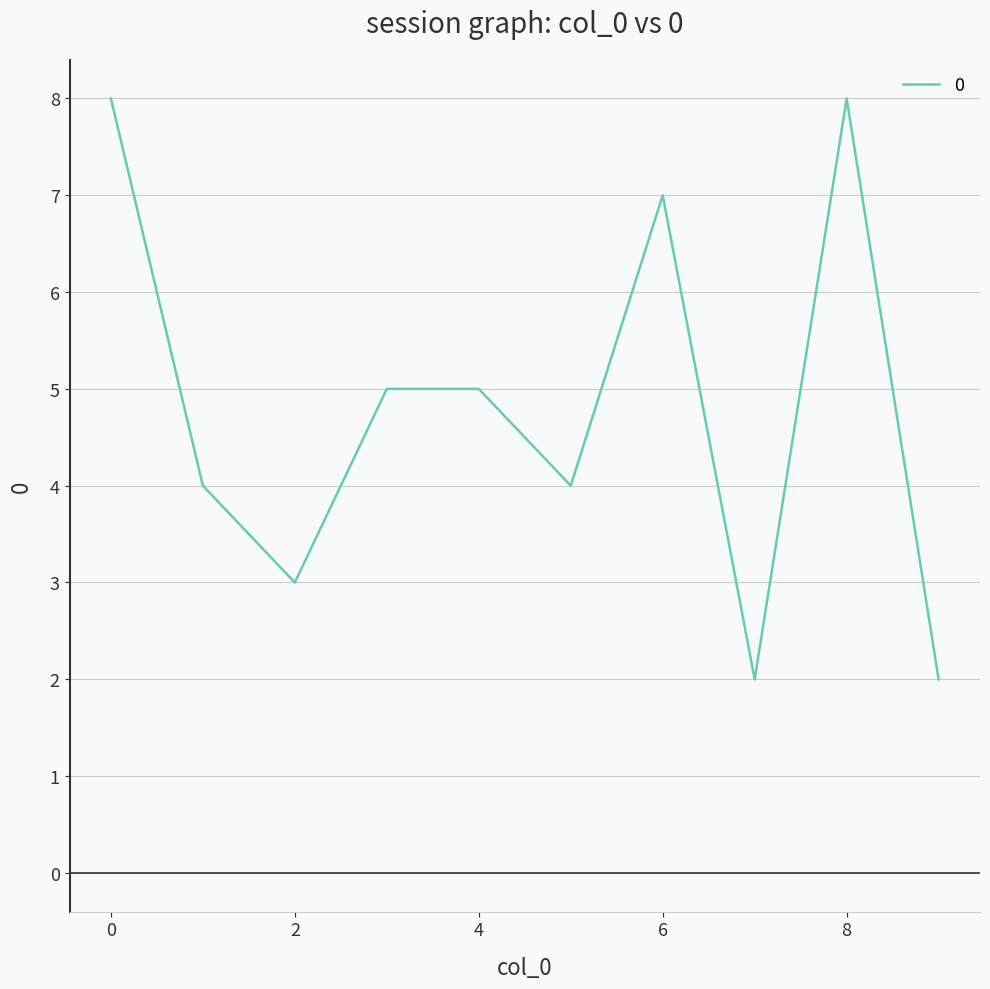

True or false: the data has more than 0 interior local peaks.

True